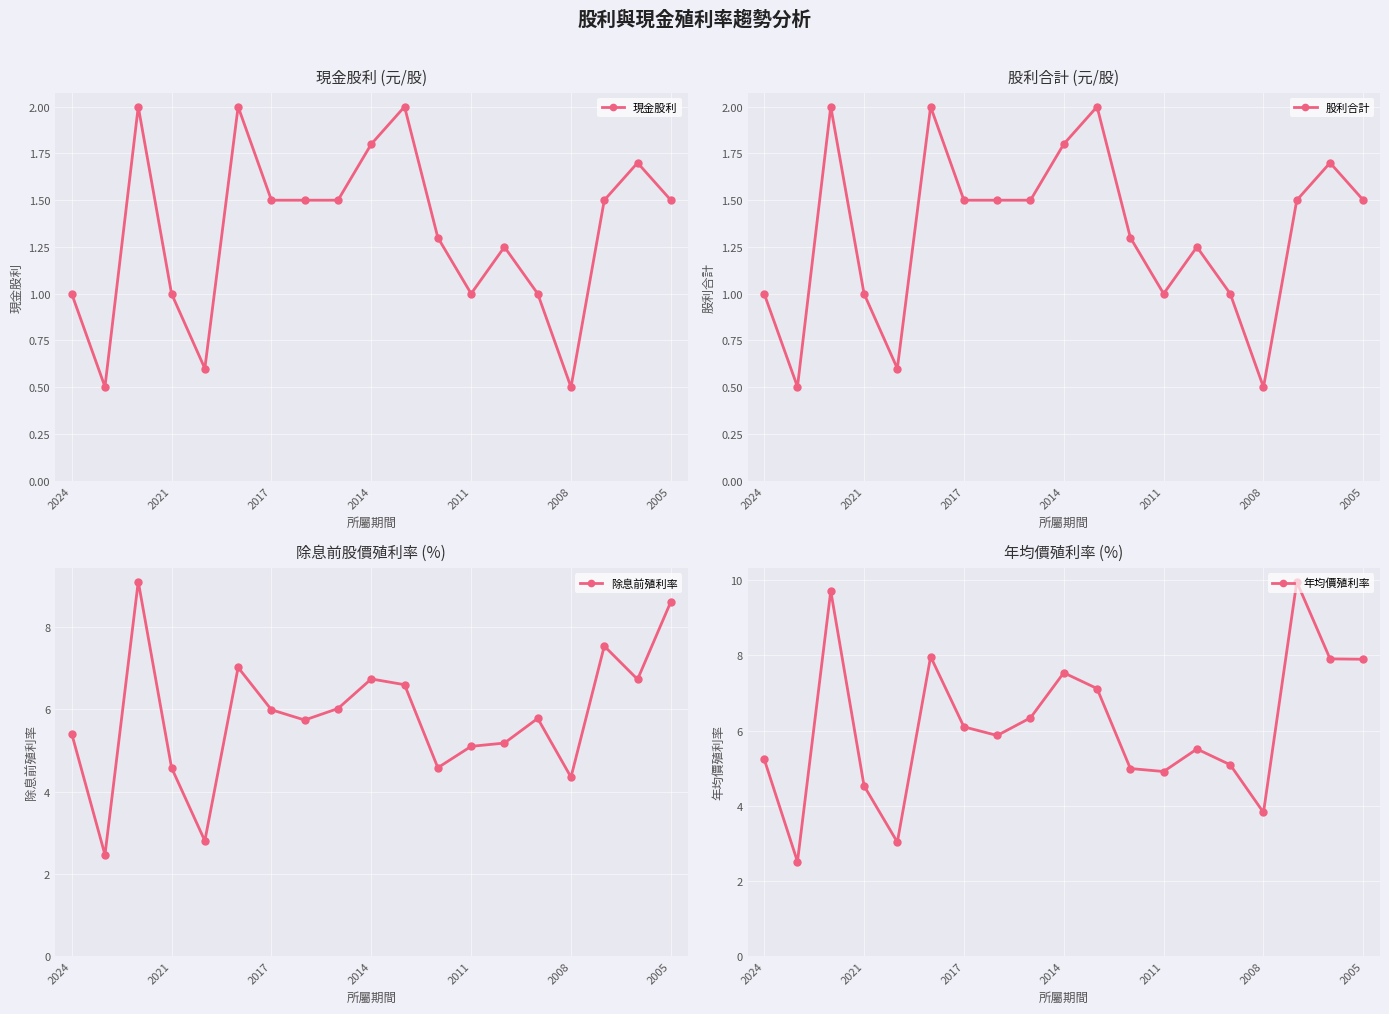

Reading left to right, extract all data points from this chart.

現金股利: 1.0	0.5	2.0	1.0	0.6	2.0	1.5	1.5	1.5	1.8	2.0	1.3	1.0	1.2	1.0	0.5	1.5	1.7	1.5
股利合計: 1.0	0.5	2.0	1.0	0.6	2.0	1.5	1.5	1.5	1.8	2.0	1.3	1.0	1.2	1.0	0.5	1.5	1.7	1.5
除息前殖利率: 5.4	2.5	9.1	4.6	2.8	7.0	6.0	5.7	6.0	6.7	6.6	4.6	5.1	5.2	5.8	4.3	7.5	6.7	8.6
年均價殖利率: 5.2	2.5	9.7	4.5	3.0	8.0	6.1	5.9	6.3	7.5	7.1	5.0	4.9	5.5	5.1	3.8	10.0	7.9	7.9